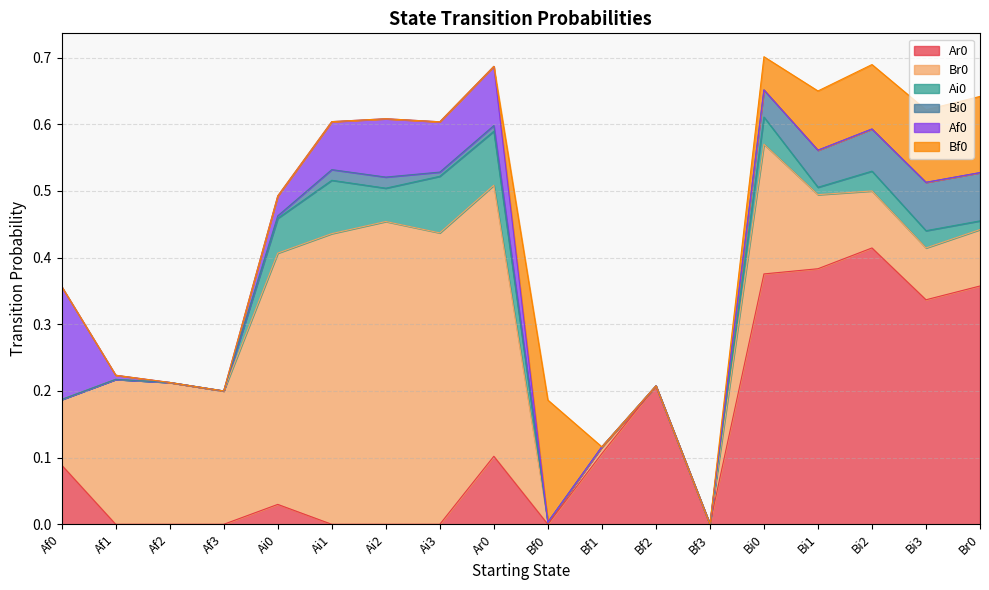

True or false: Br0 and Bi0 intersect in this chart.

False